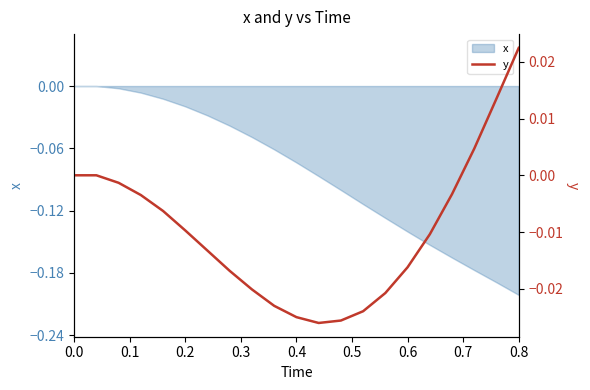

Does the chart display data point markers on the line(s)?

No